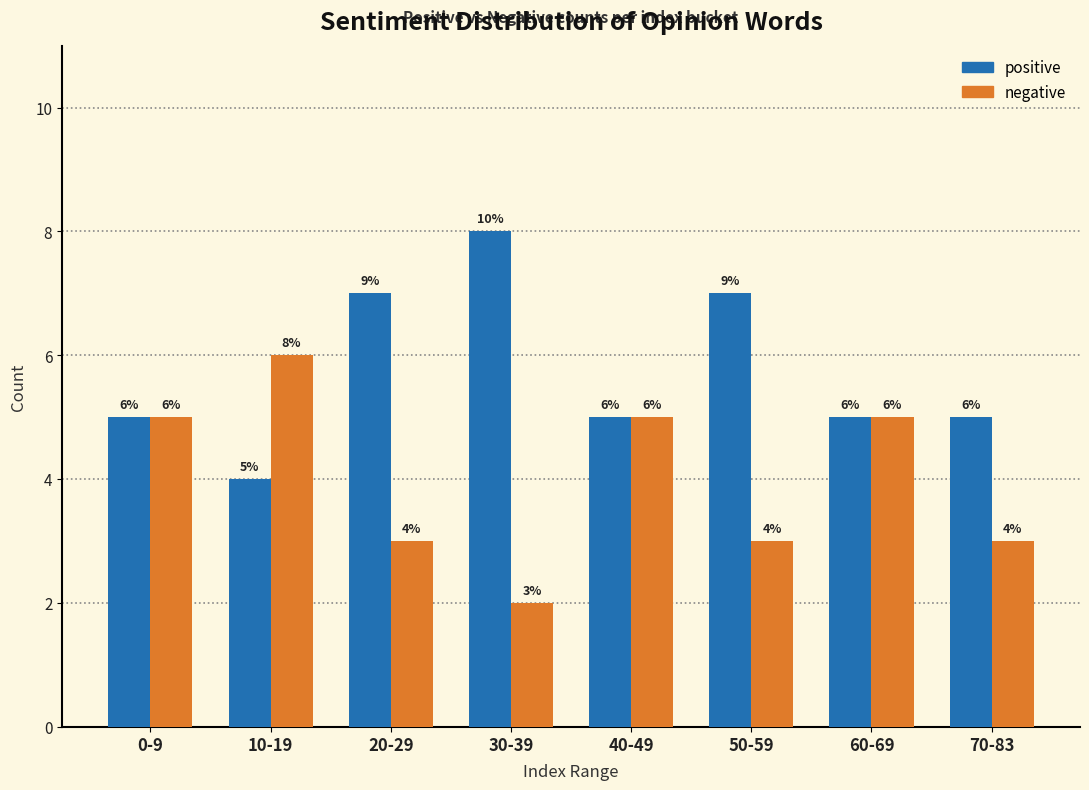

Reading left to right, extract all data points from this chart.

positive: 0-9=5	10-19=4	20-29=7	30-39=8	40-49=5	50-59=7	60-69=5	70-83=5
negative: 0-9=5	10-19=6	20-29=3	30-39=2	40-49=5	50-59=3	60-69=5	70-83=3